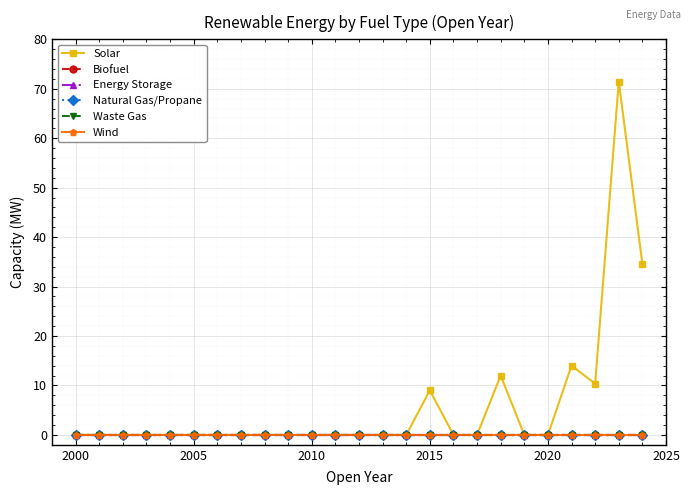

True or false: Energy Storage has more than 2 points higher than both neighbors.

False